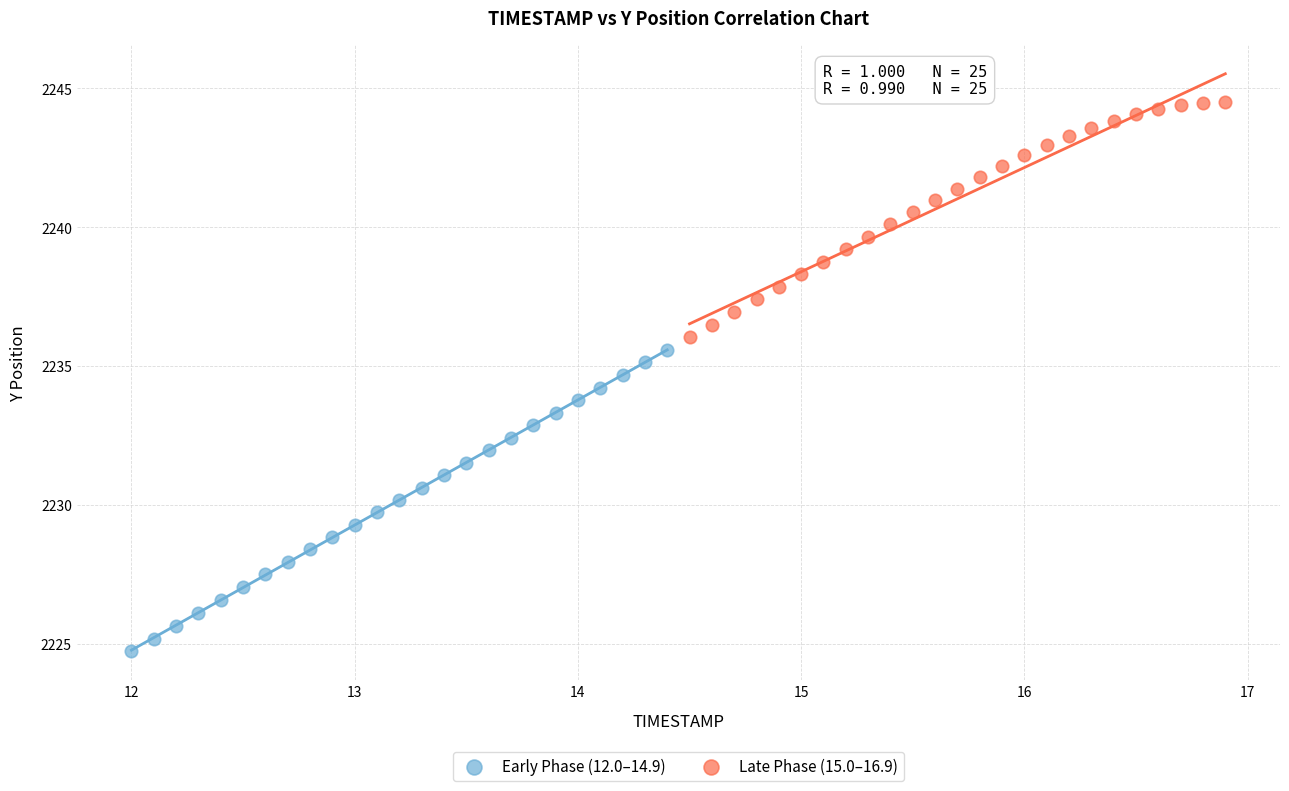

Which series has the largest Y range (max minus min)?

Early Phase (12.0–14.9)